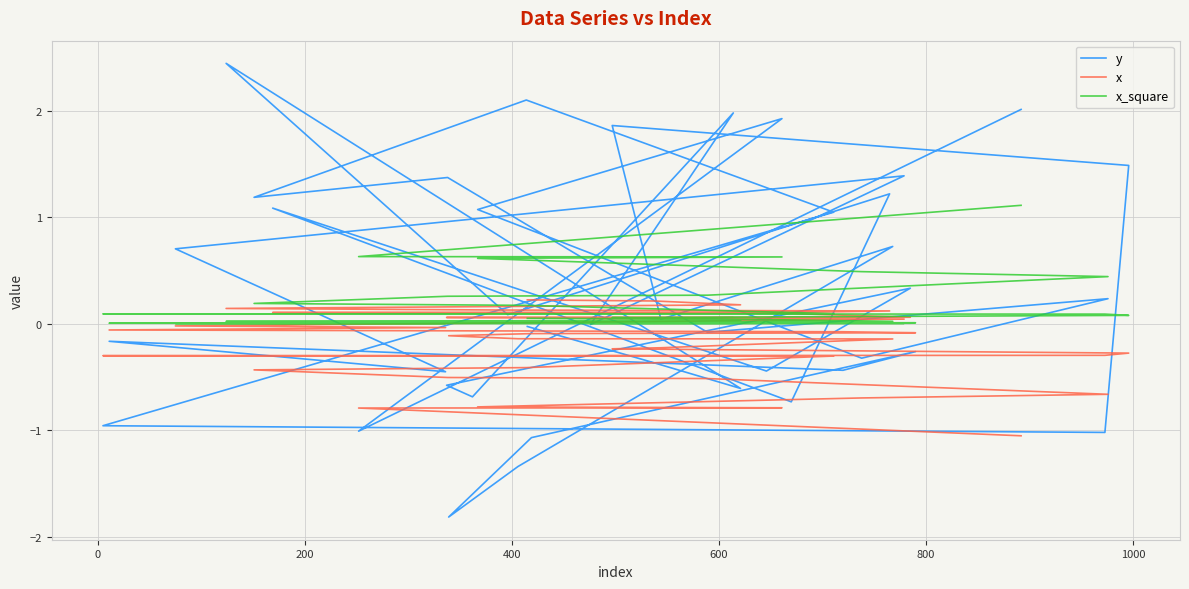

True or false: y has more than 1 points higher than both neighbors.

True